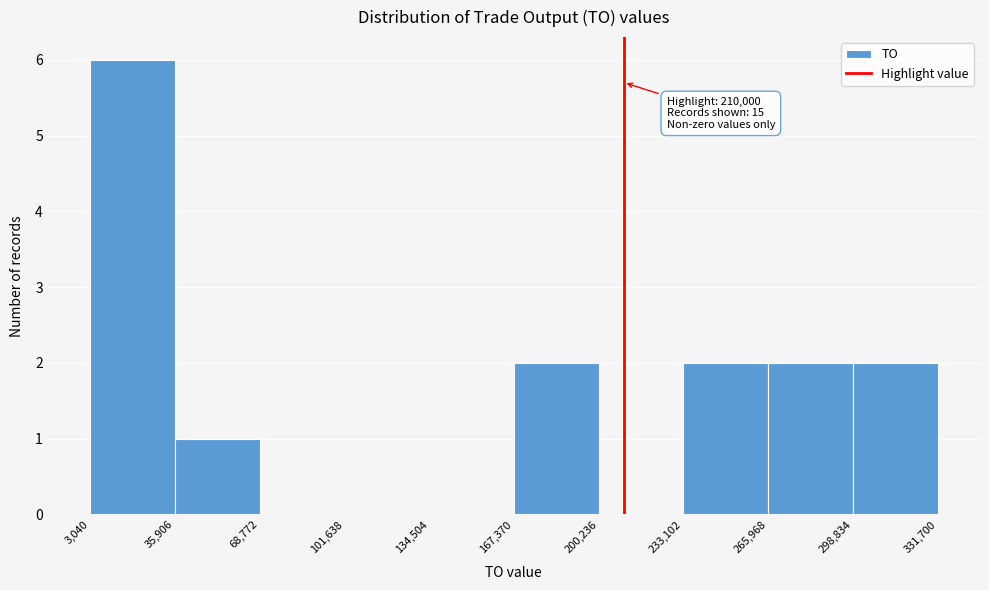

Which range on the x-axis has the tallest bar?

3,040 to 35,906